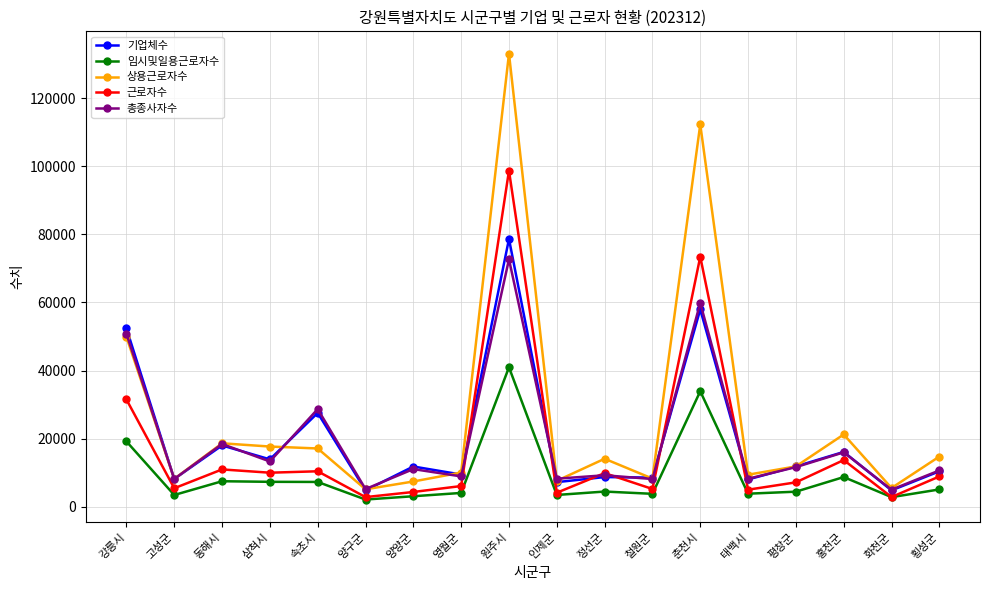

True or false: 총종사자수 has more than 1 interior local peaks.

True